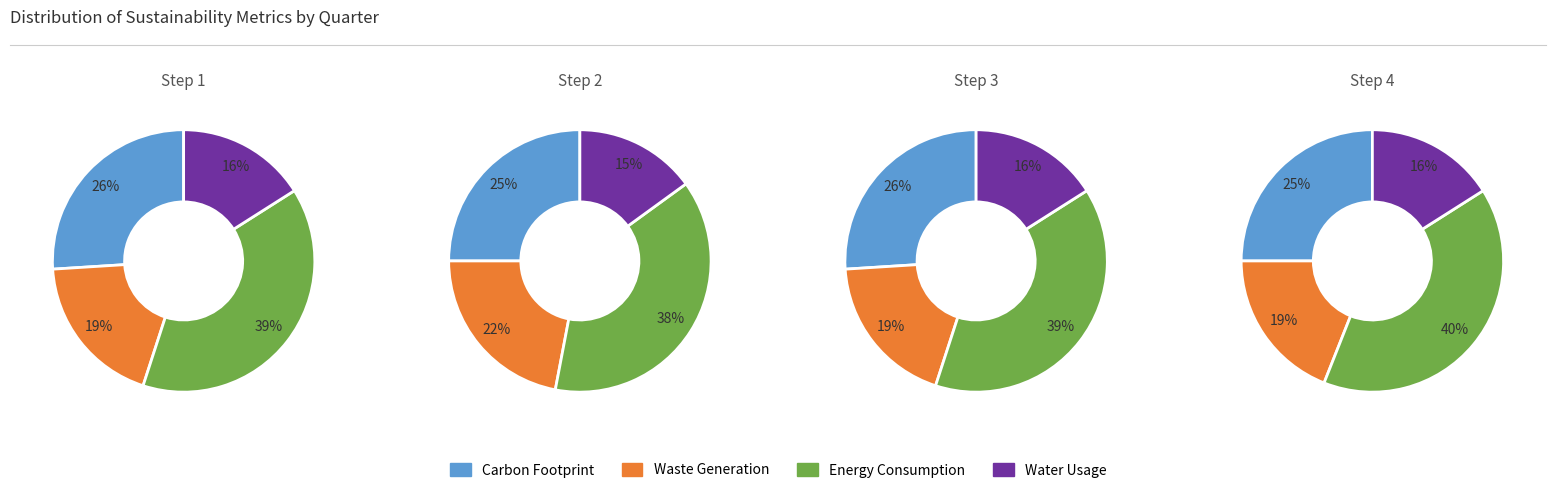

What is the total percentage of 0 and 2?

51.0%